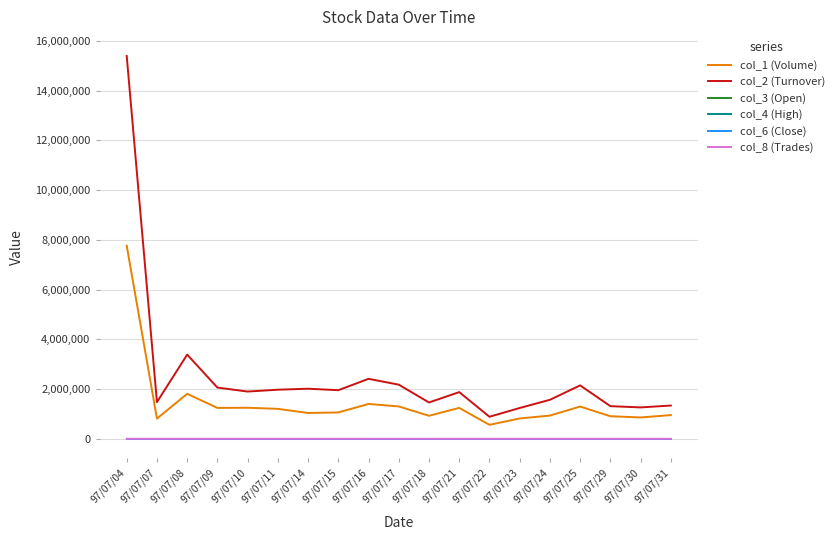

Which series has the widest spread of values?

col_2 (Turnover)